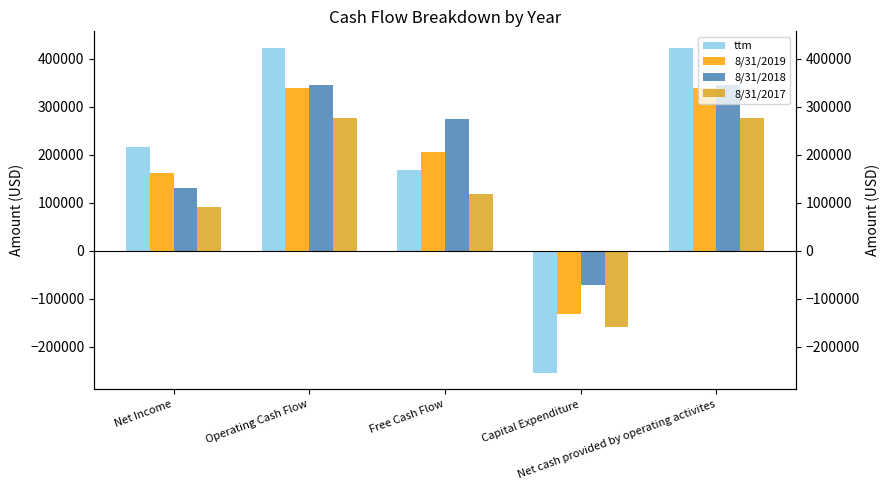

What position from the left is Net cash provided by operating activites?

5